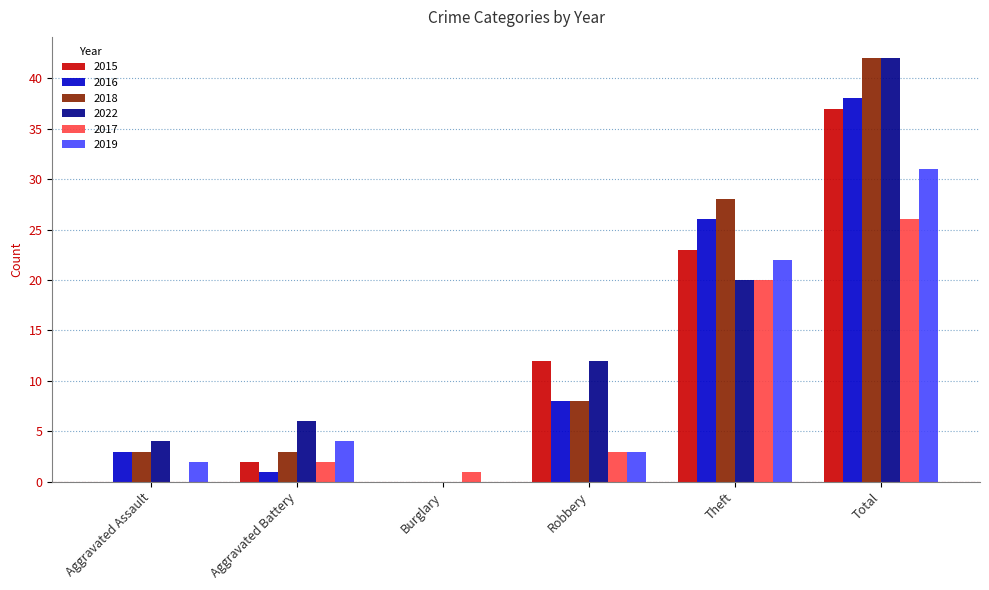

Does the chart contain stacked bars?

No